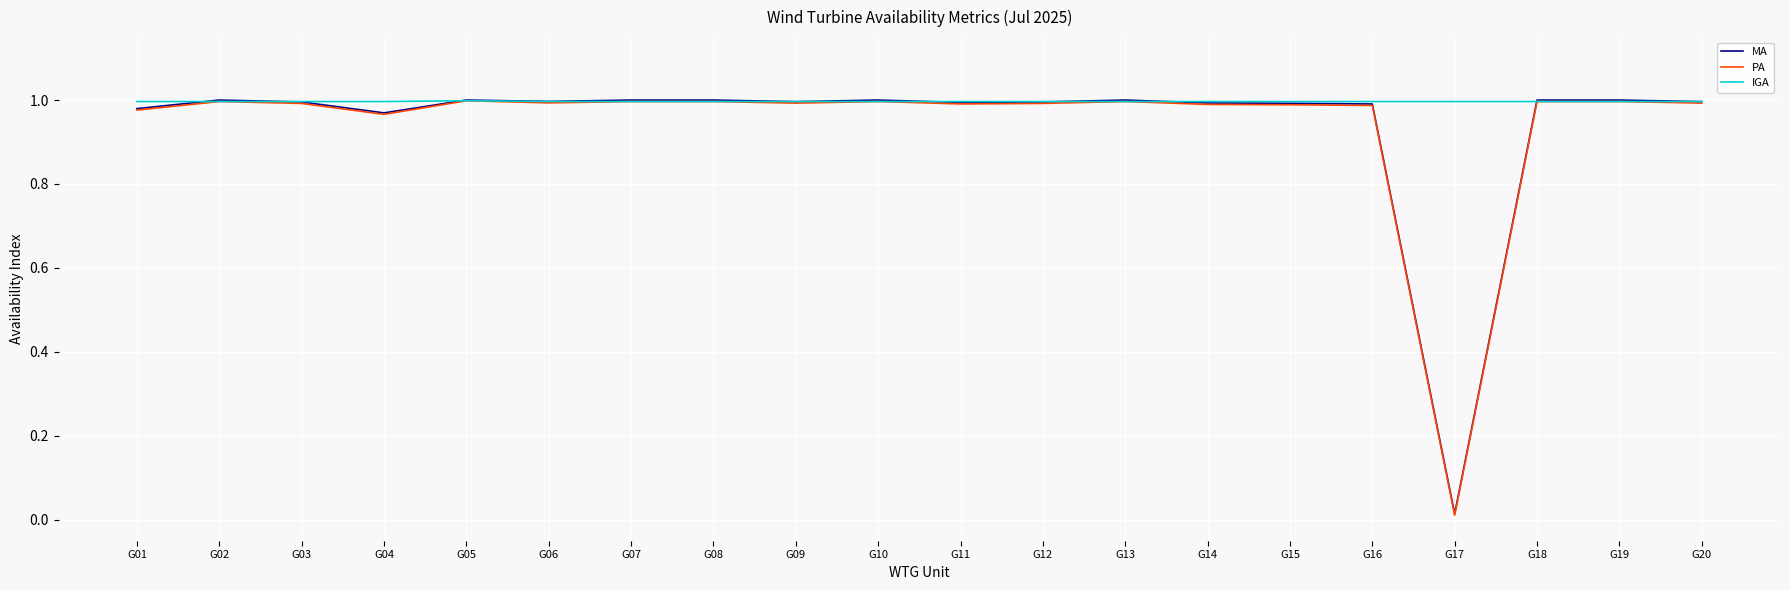

True or false: PA has a value of 1.0 at G09.

True